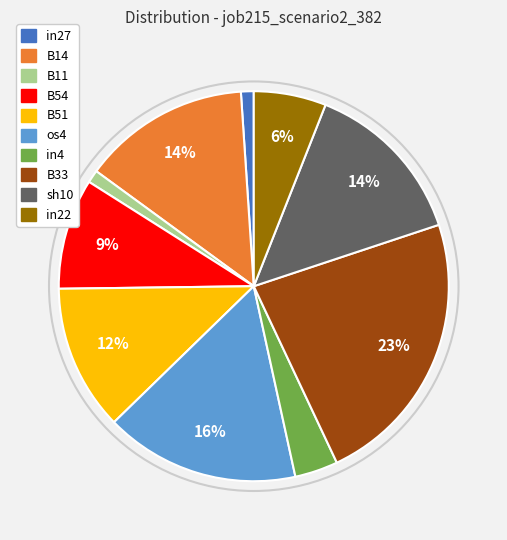

To the nearest percent, what is the average slice percentage?

10%